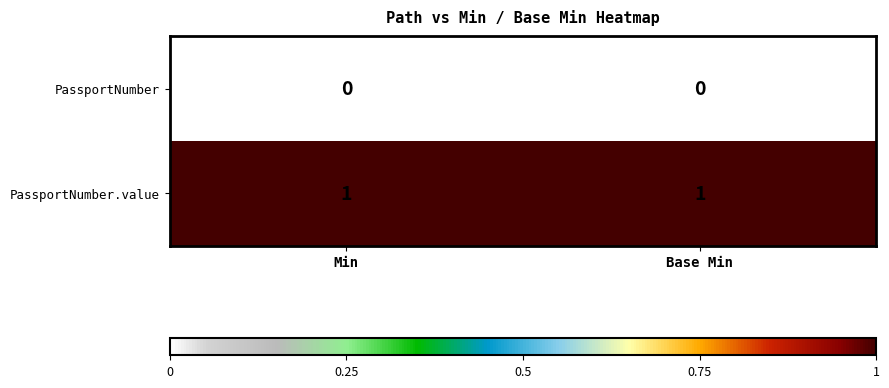

Rank the series by their maximum value, from lowest to highest.

PassportNumber, PassportNumber.value